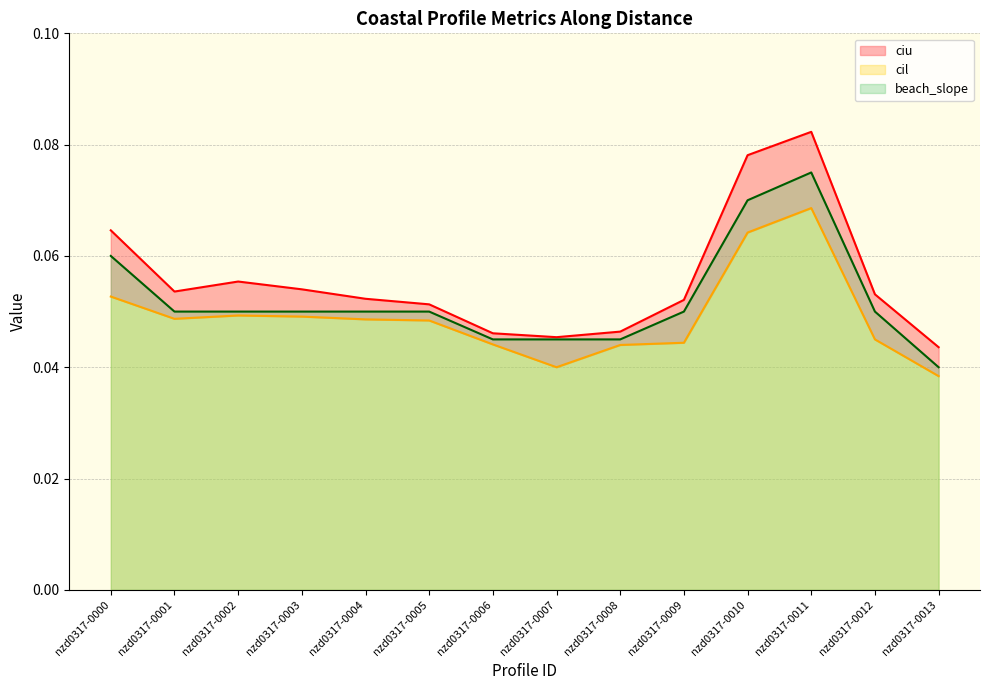

True or false: beach_slope has a value of 0.1 at nzd0317-0007.

False